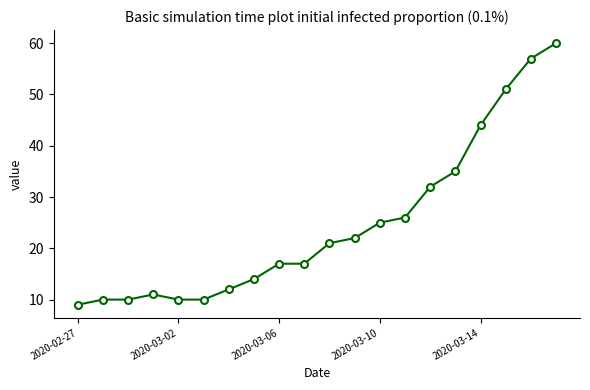

What is the average value?

25